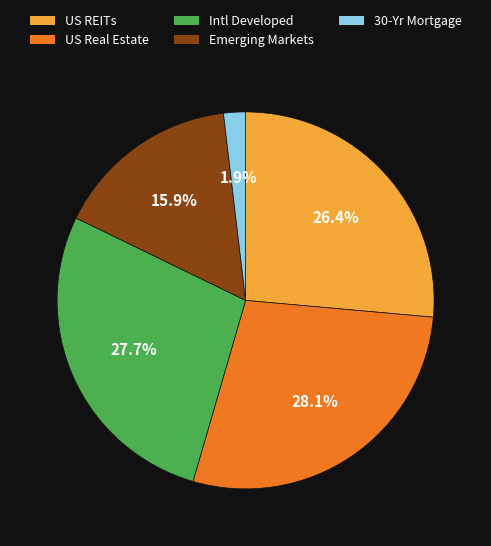

Count the number of slices in the pie.

5